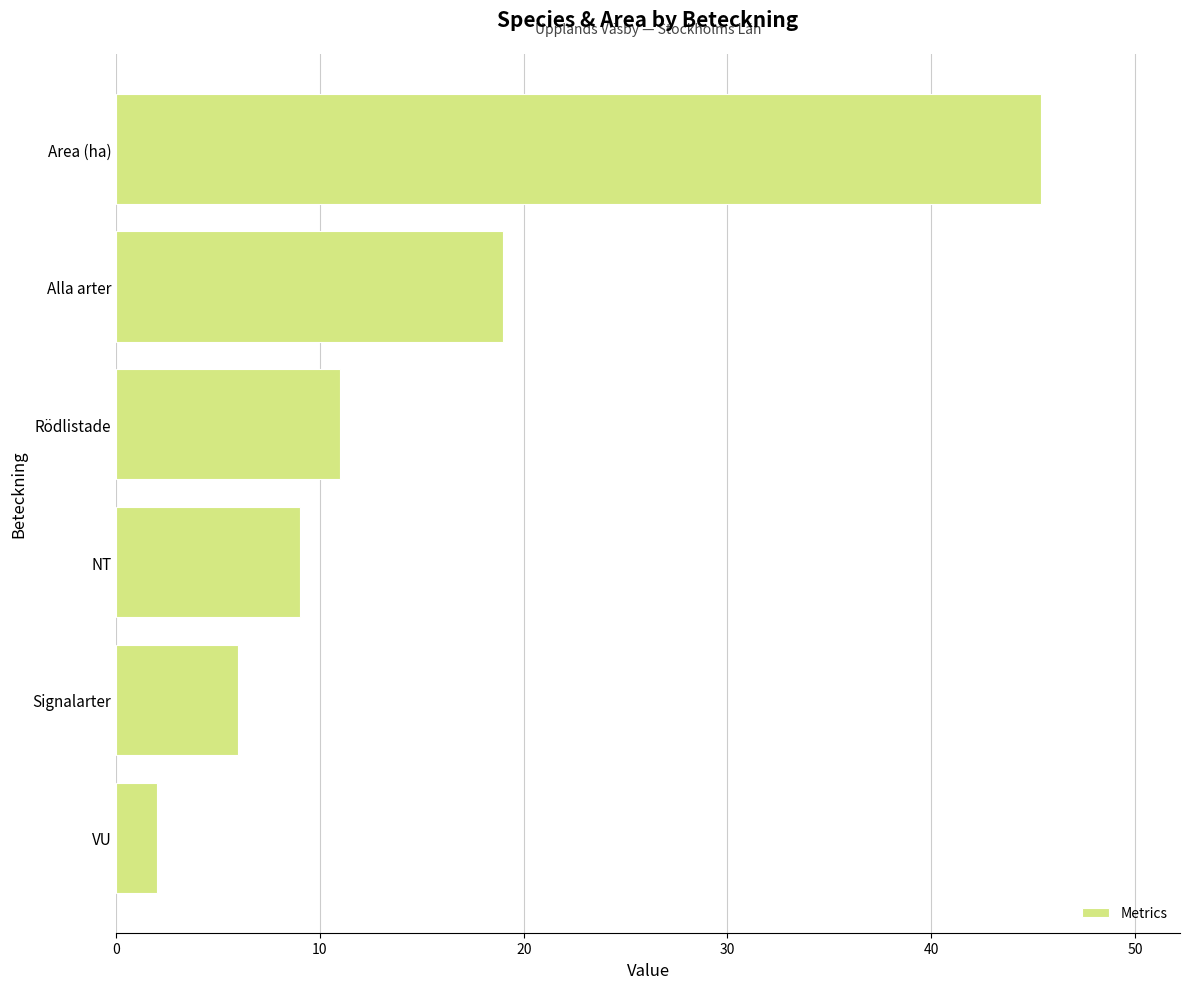

Reading top to bottom, what are all the values shown in this chart?

45.4	19.0	11.0	9.0	6.0	2.0